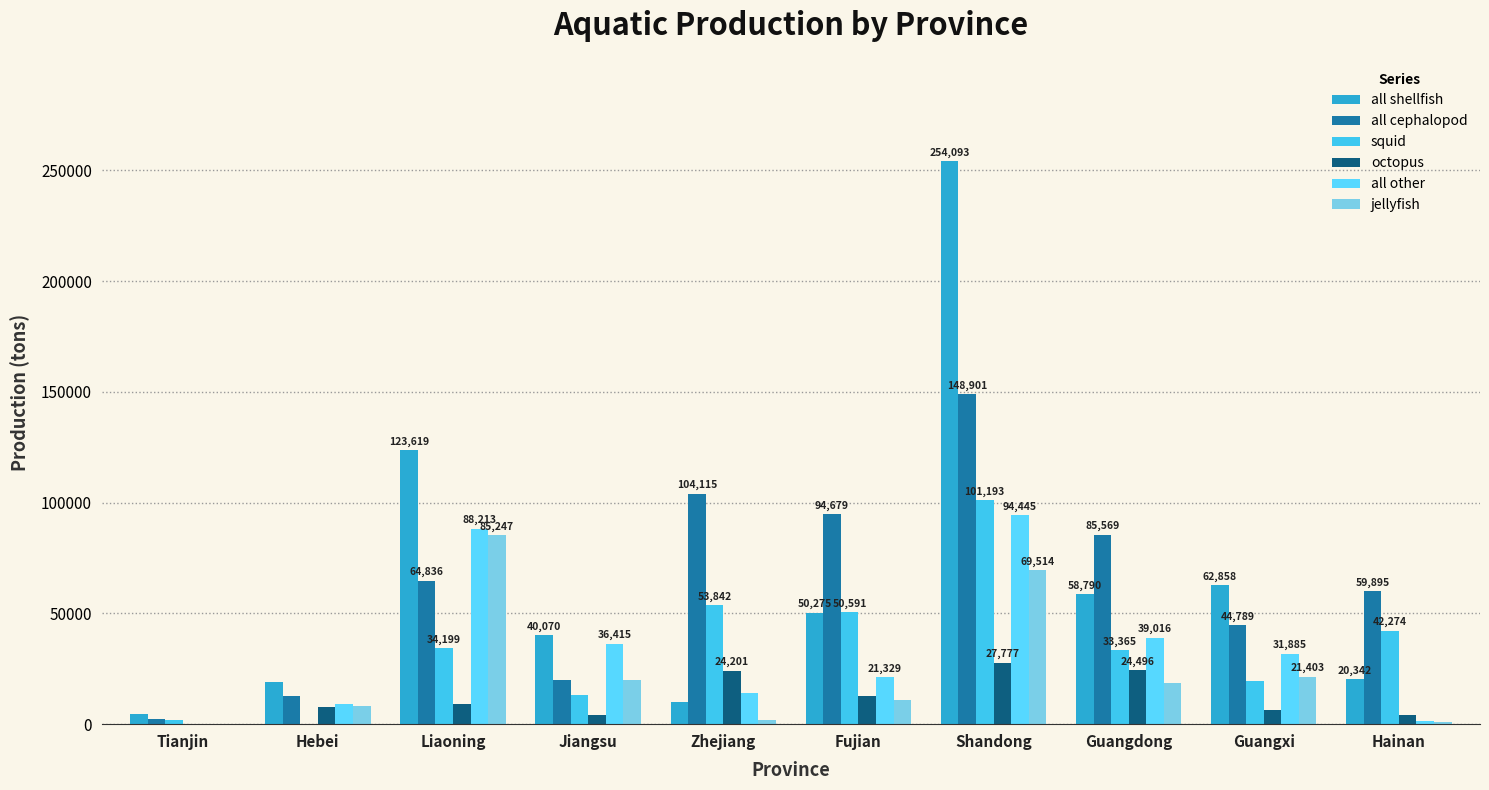

Count the number of categories in the chart.

10